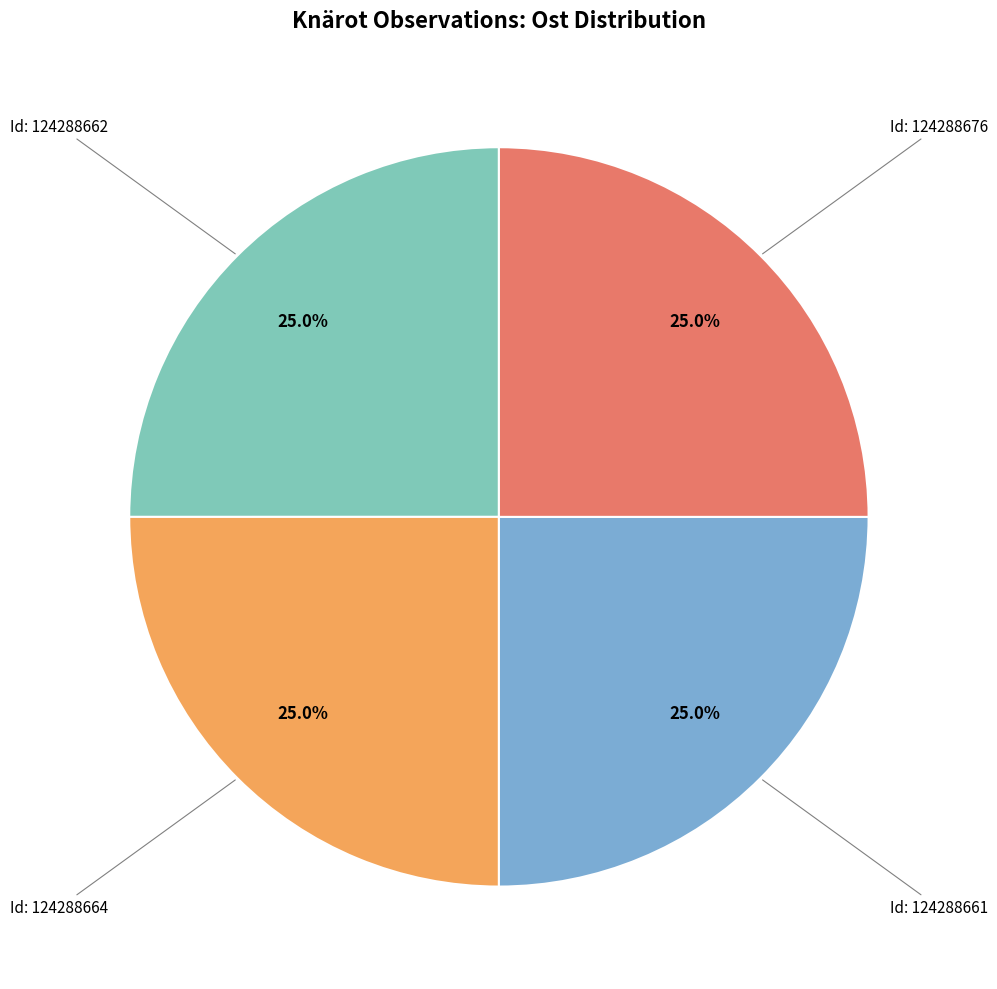

Does any single category account for the majority?

No